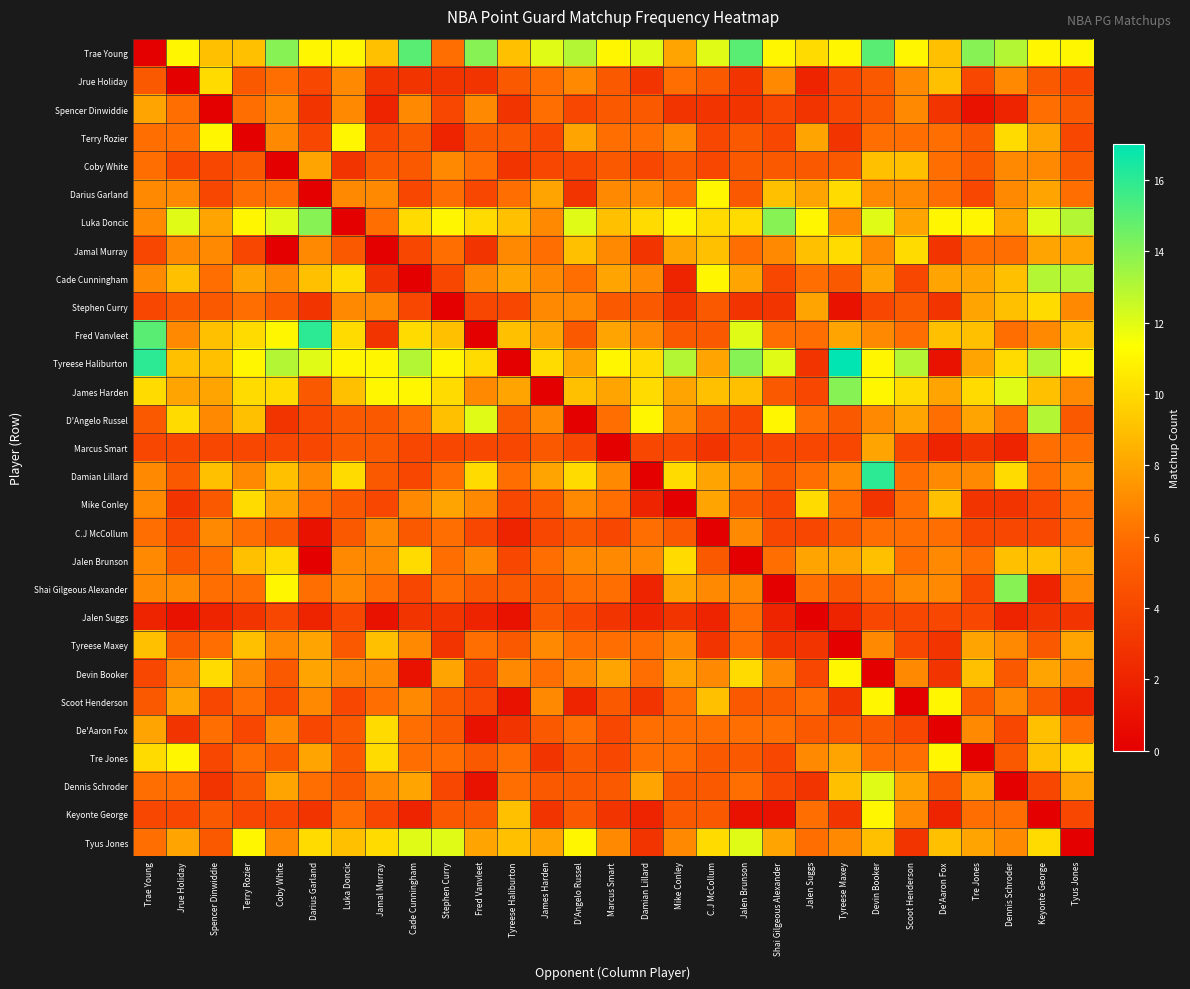

Which category has the lowest value across all series?

Trae Young